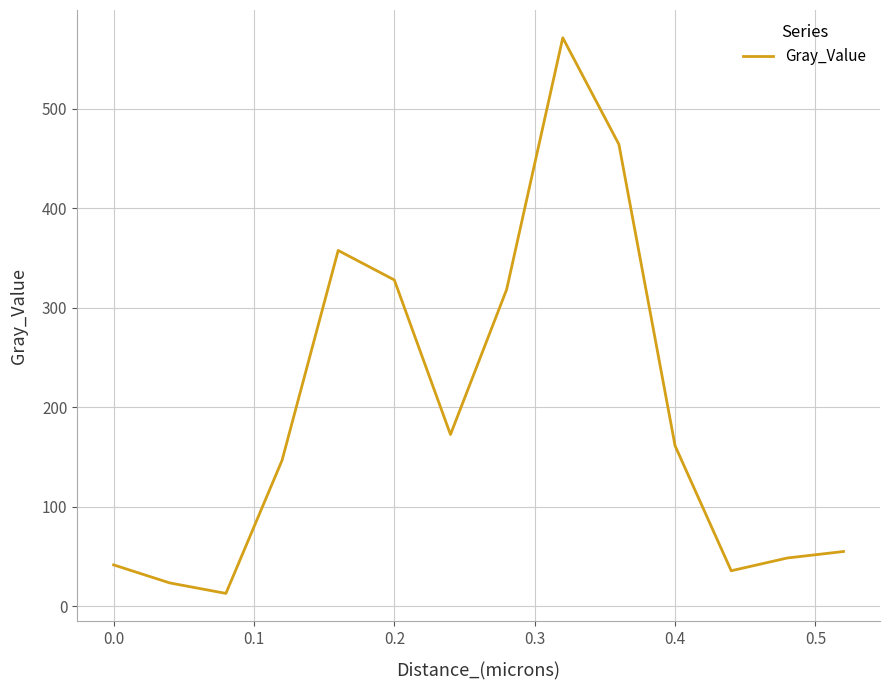

True or false: there are more than 0 points higher than both neighbors.

True